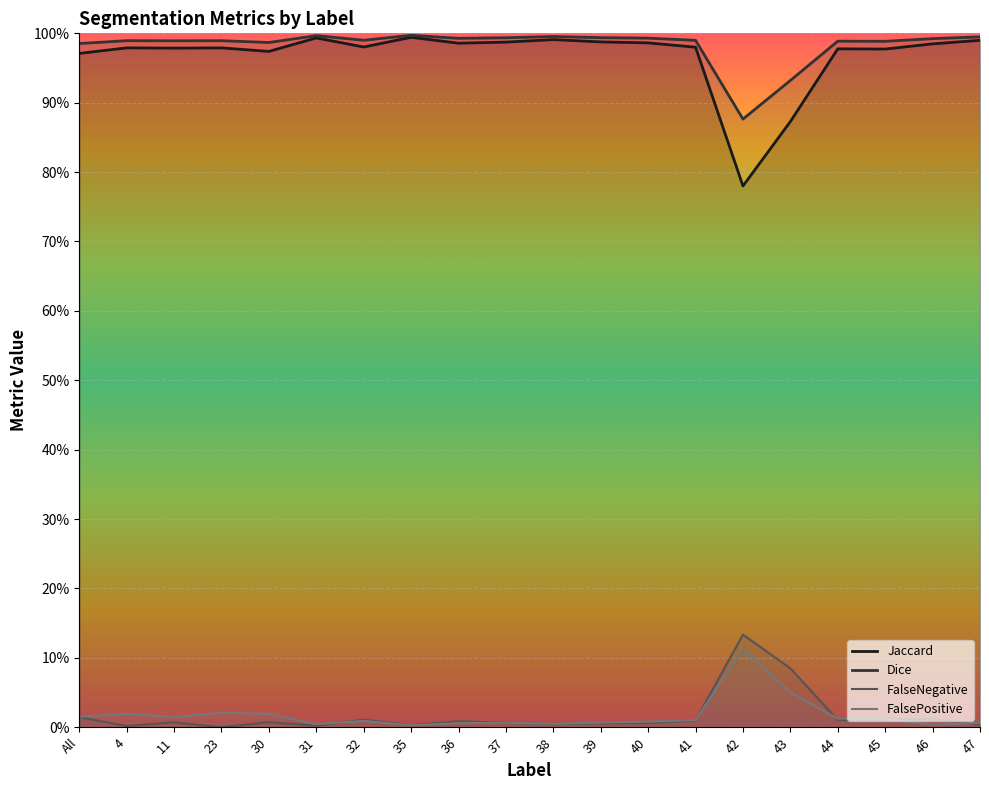

Where is the first local maximum for FalsePositive?

4